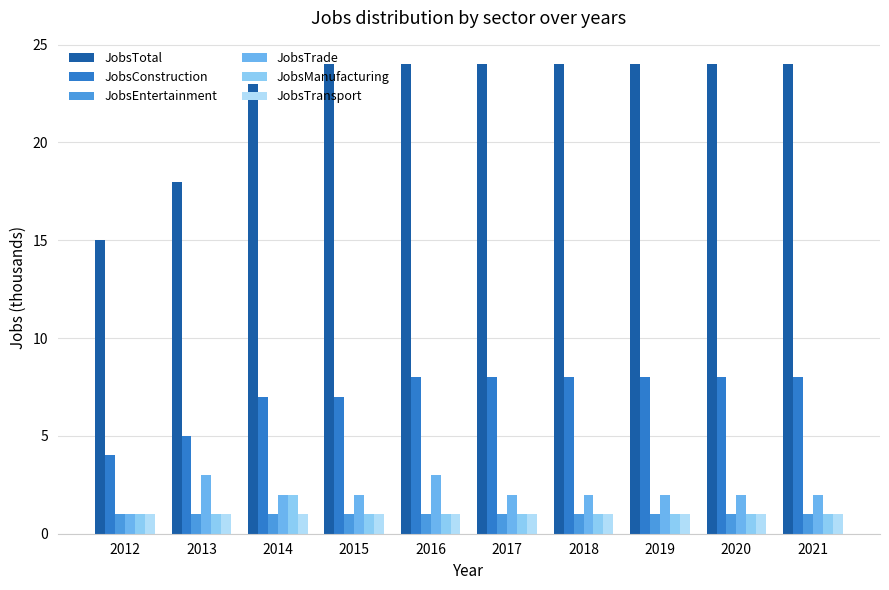

What is the highest value of the JobsTrade series?

3